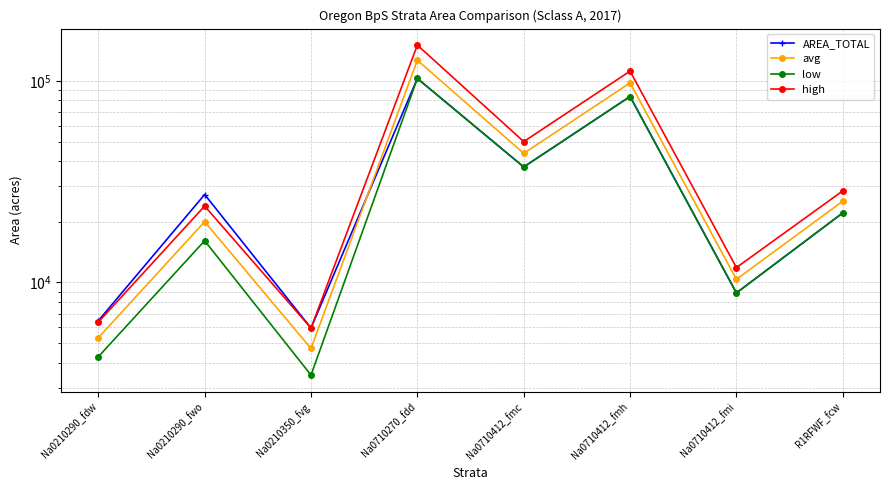

At which label is low closest to 53141?

Na0710412_fmc